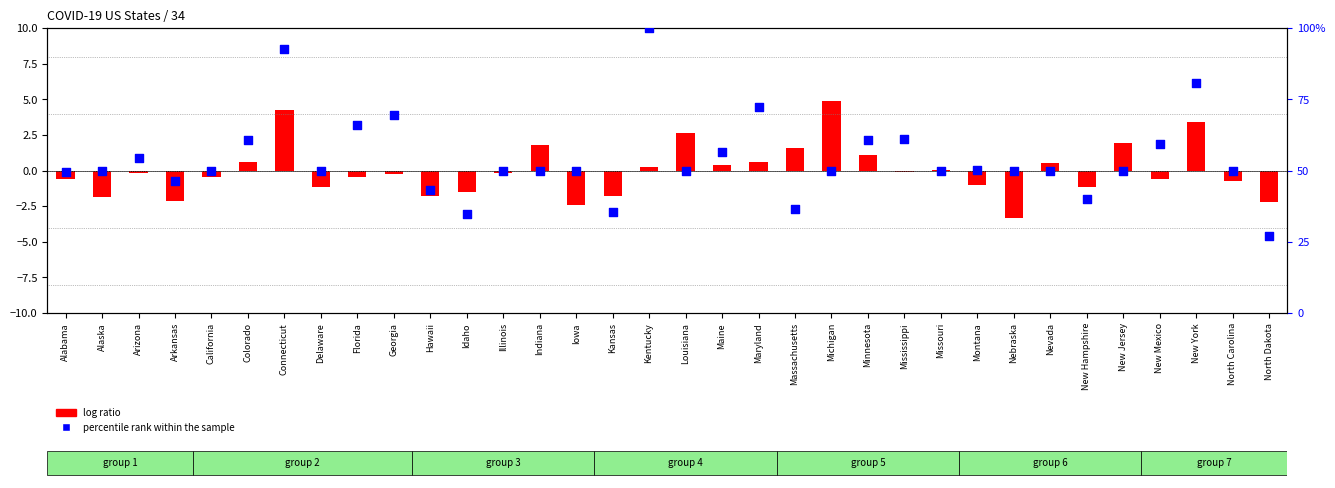

At how many categories does at least one series exceed 77?

3